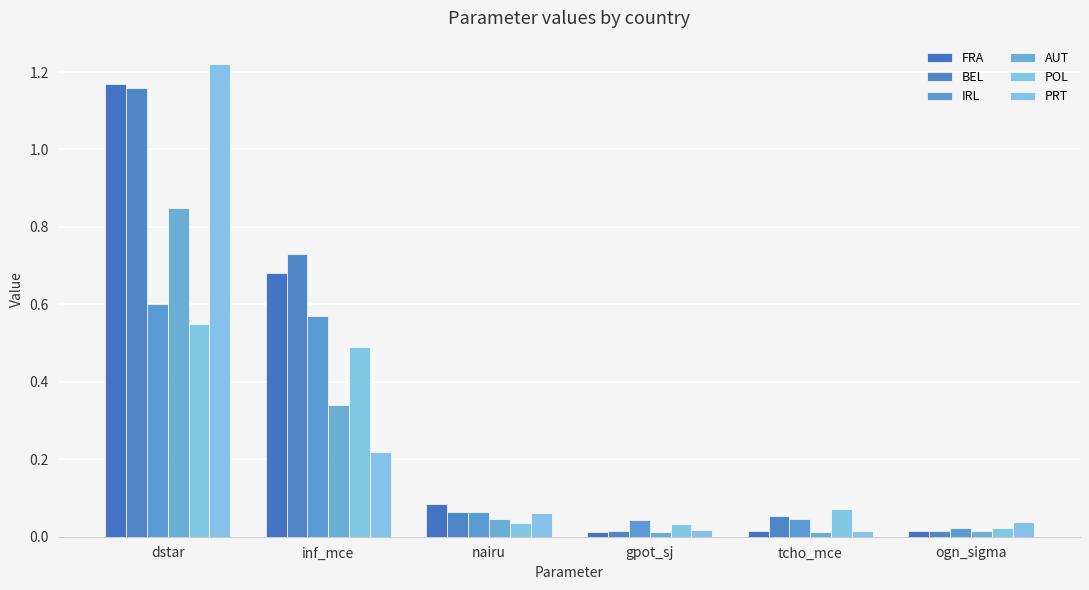

How many groups of bars are there?

6